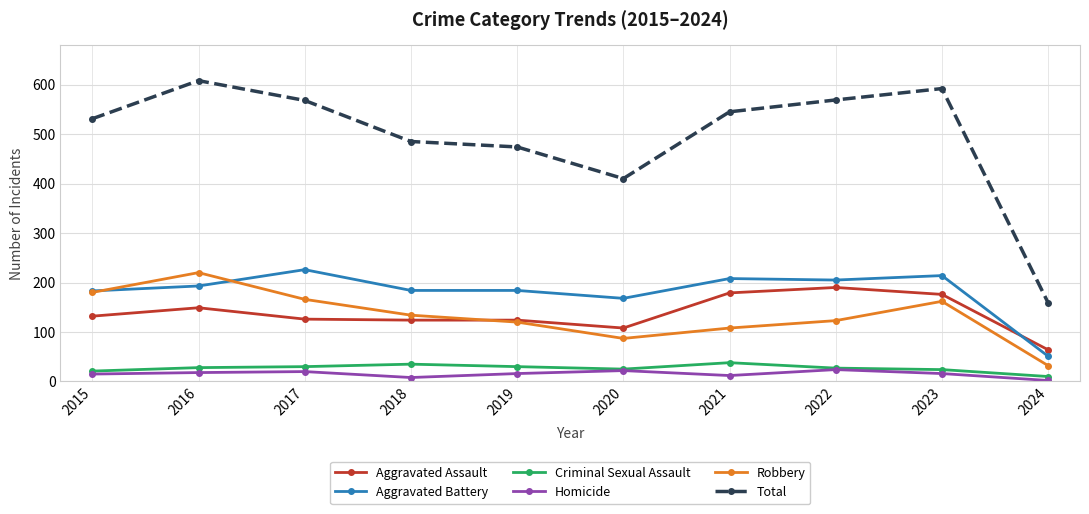

True or false: Robbery has a value of 108 at 2021.

True